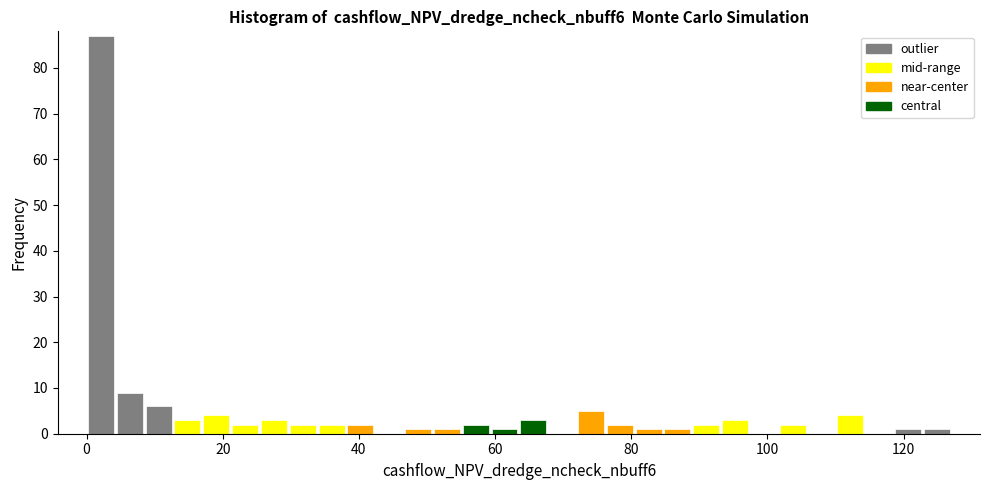

Around what value on the x-axis is the tallest bar? Give the approximate position of its centre, as read against the axis.

2